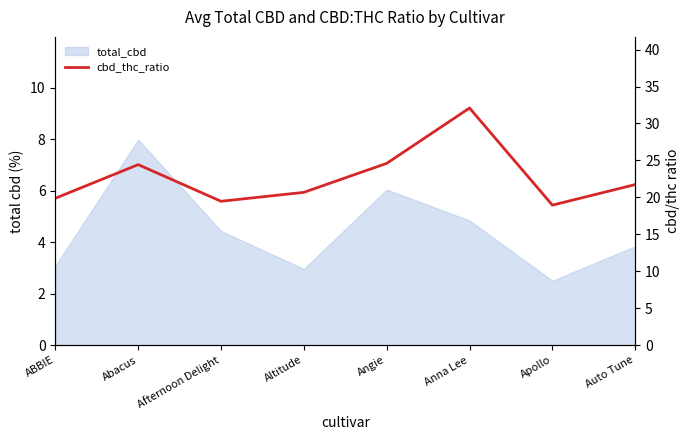

Which category has the lowest value across all series?

Apollo